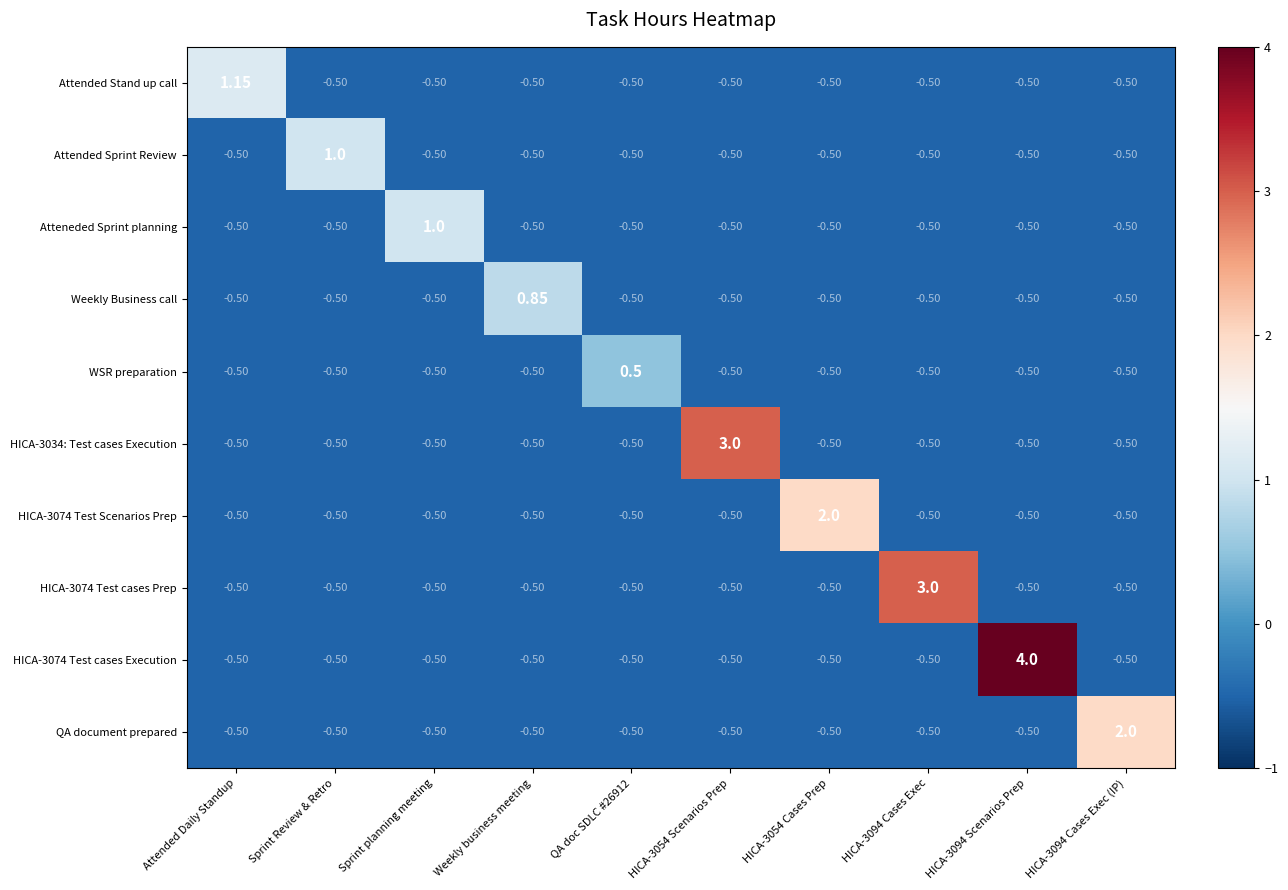

Where does the Weekly Business call series first go above 0?

Weekly business meeting